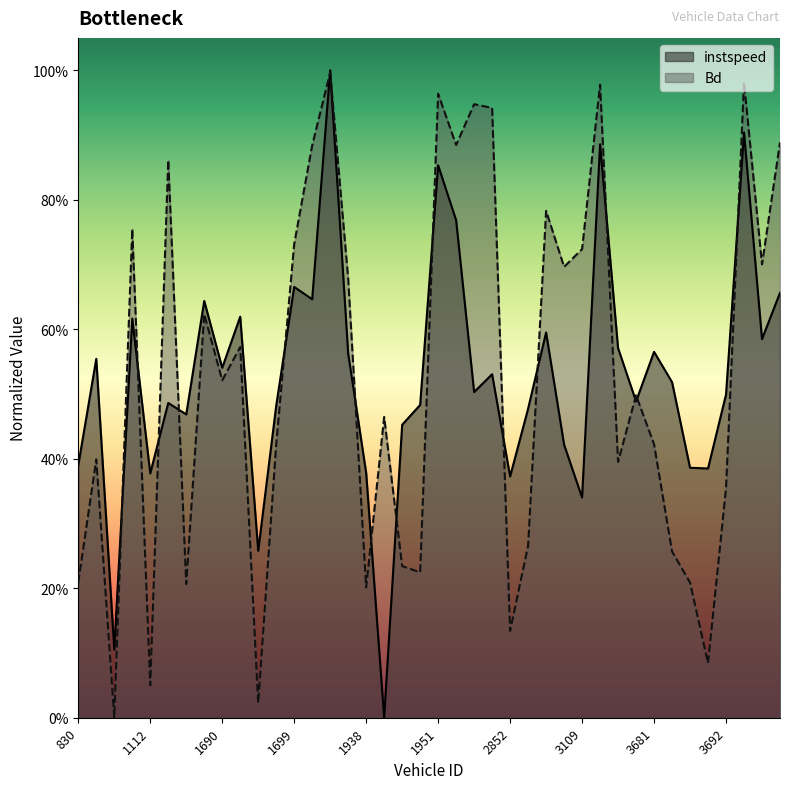

What are all the series names shown in the legend?

instspeed, Bd